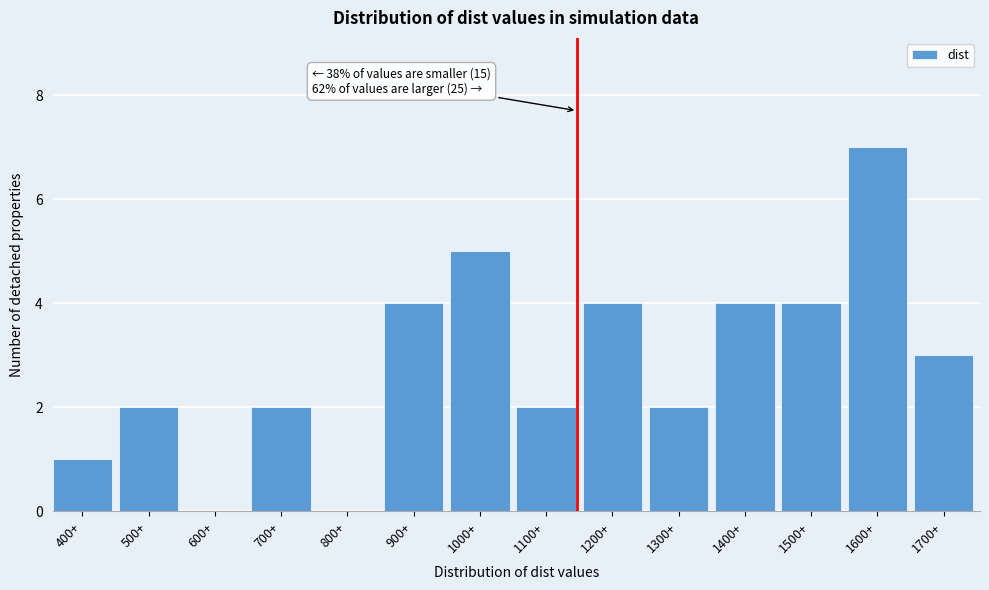

Reading right to left, list all the values displayed in this chart.

1700+=3	1600+=7	1500+=4	1400+=4	1300+=2	1200+=4	1100+=2	1000+=5	900+=4	800+=0	700+=2	600+=0	500+=2	400+=1